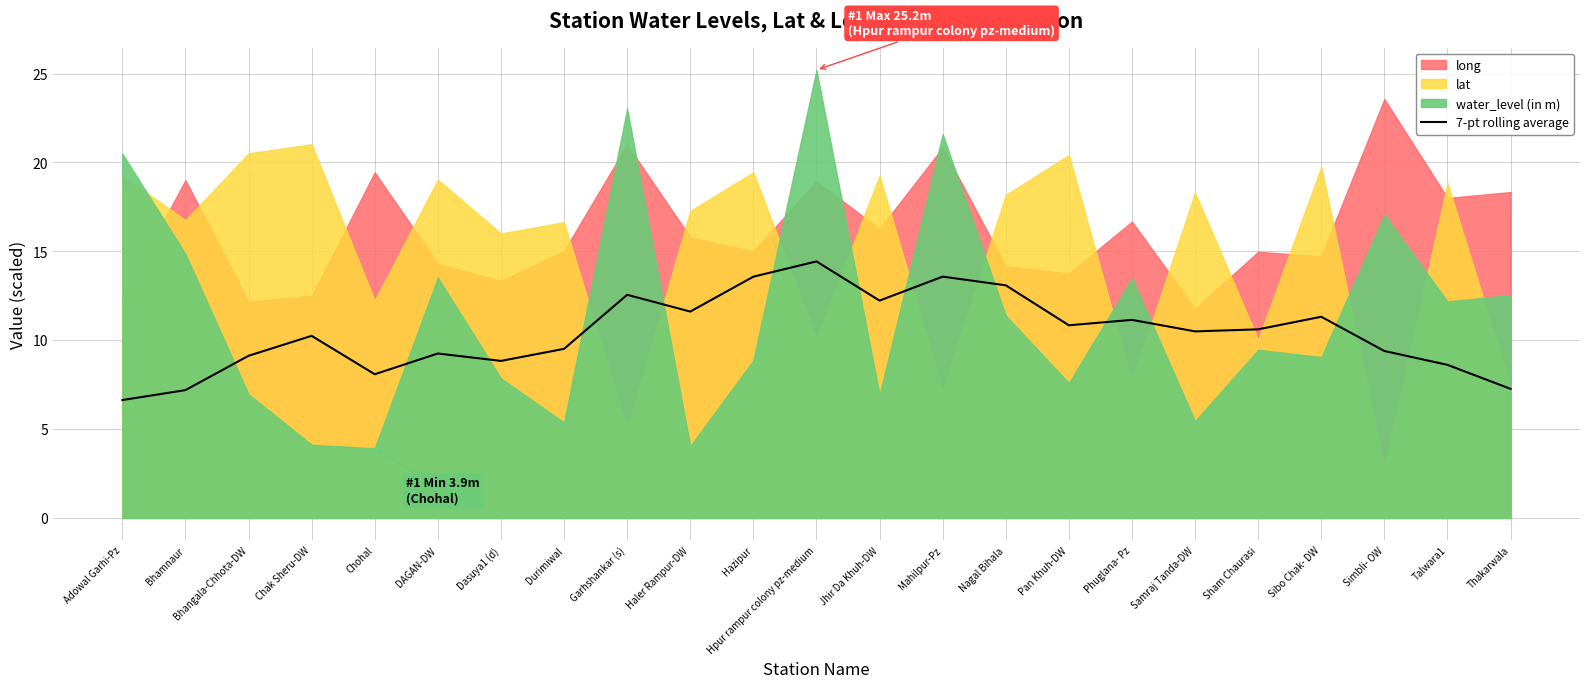

Reading left to right, what are all the values shown in this chart?

Adowal Garhi-Pz=6.6	Bhamnaur=7.2	Bhangala-Chhota-DW=9.1	Chak Sheru-DW=10.2	Chohal=8.1	DAGAN-DW=9.3	Dasuya1 (d)=8.8	Durimiwal=9.5	Garhshankar (s)=12.6	Haler Rampur-DW=11.6	Hazipur=13.6	Hpur rampur colony pz-medium=14.4	Jhir Da Khuh-DW=12.2	Mahilpur-Pz=13.6	Nagal Bihala=13.1	Pan Khuh-DW=10.8	Phuglana- Pz=11.1	Samraj Tanda-DW=10.5	Sham Chaurasi=10.6	Sibo Chak- DW=11.3	Simbli- OW=9.4	Talwara1=8.6	Thakarwala=7.3